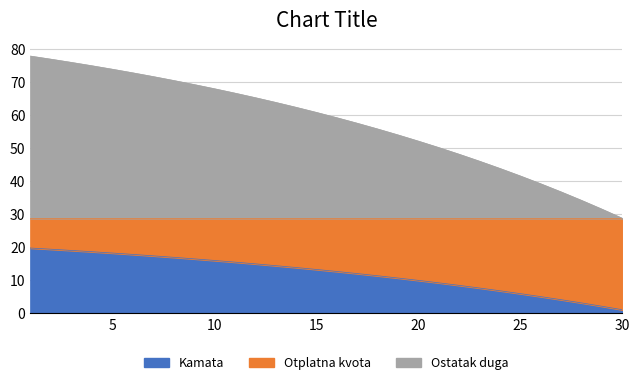

What is the difference between the Otplatna kvota values at 8 and 22?

8.5